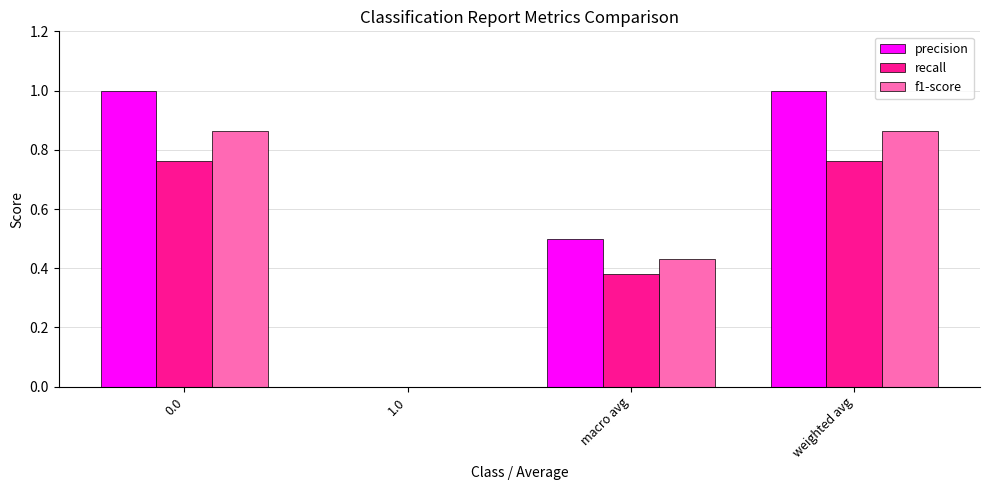

Between 1.0 and macro avg, which series saw the biggest shift?

precision